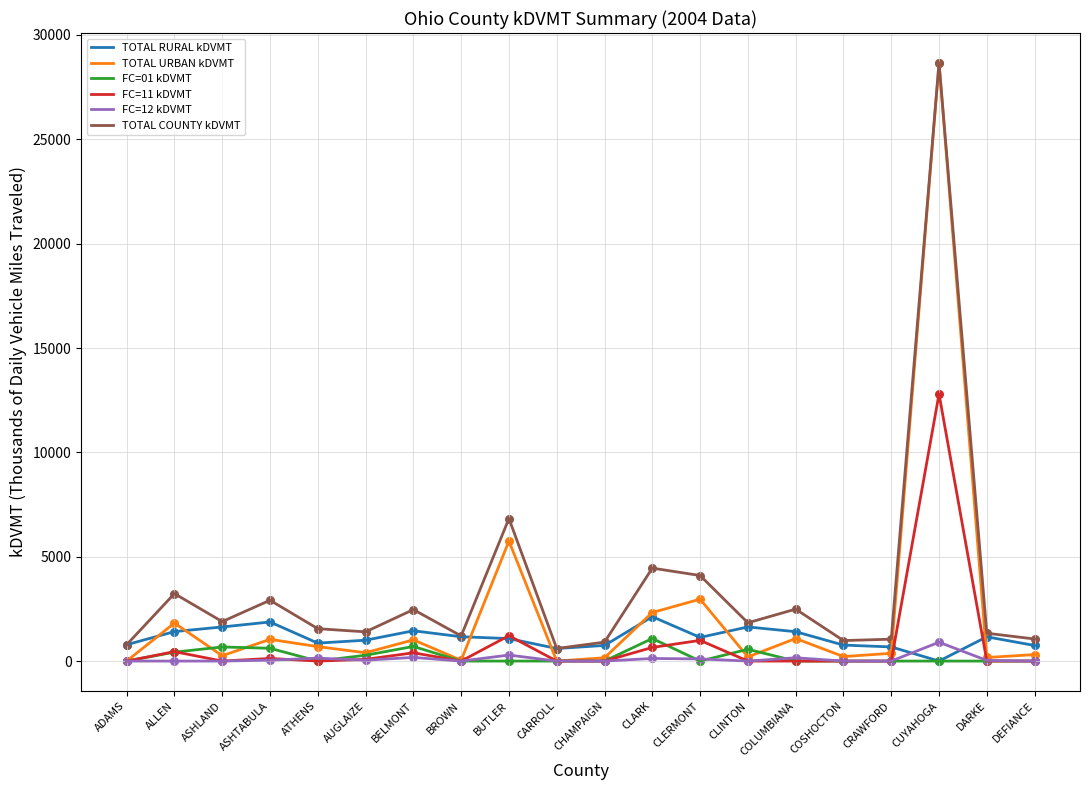

Which series has the largest total across all categories?

TOTAL COUNTY kDVMT